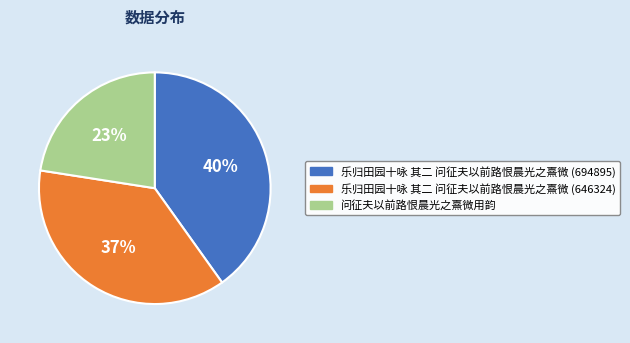

Which category has the biggest portion of the pie?

乐归田园十咏 其二 问征夫以前路恨晨光之熹微 (694895)